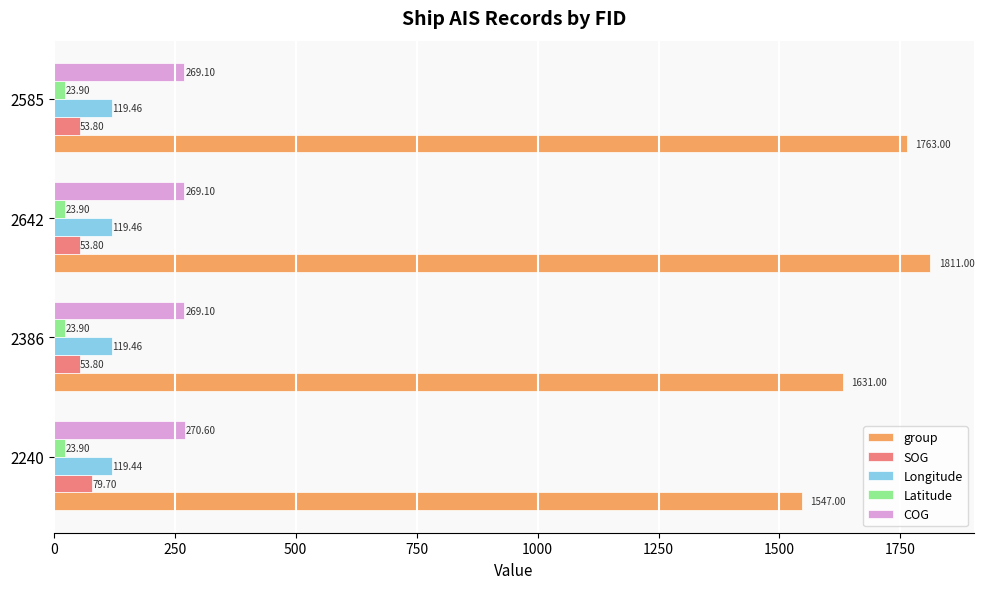

What is the average value of the COG series?

269.5